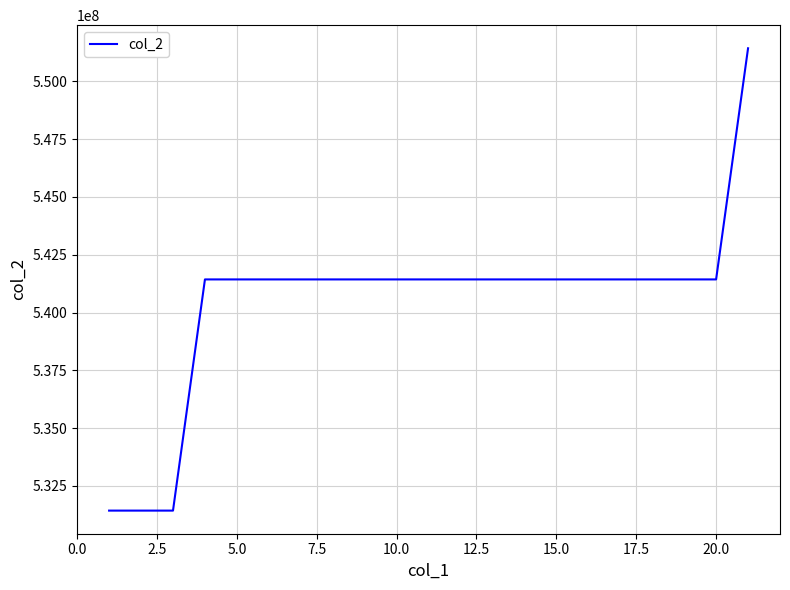

What is the minimum value shown in the chart?

531433004